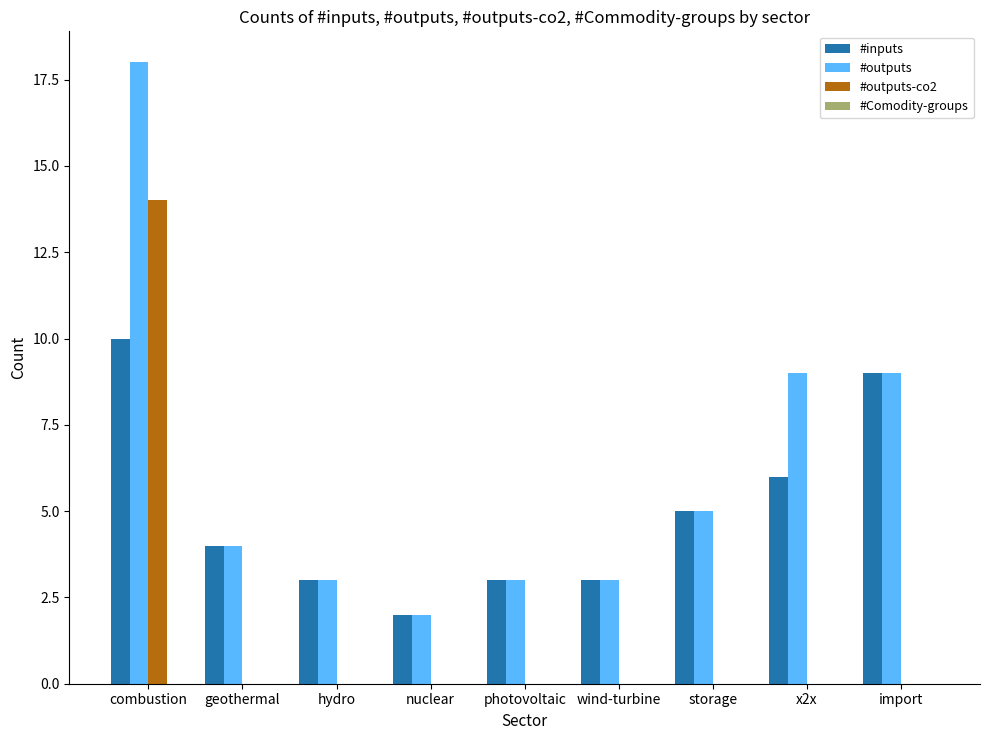

True or false: #outputs-co2 has a value of 0 at geothermal.

True